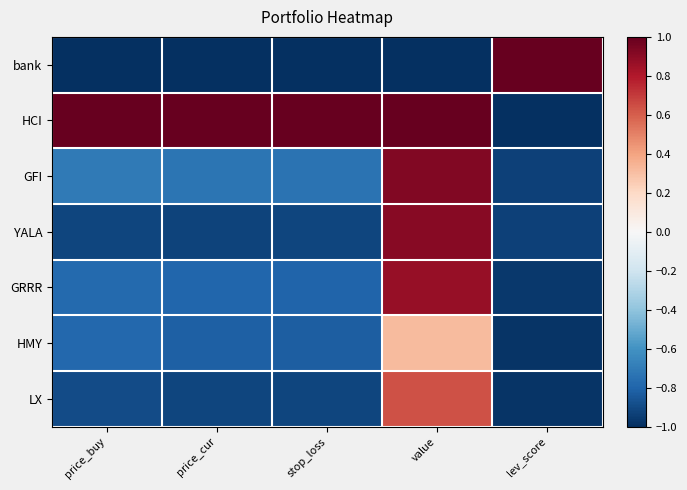

How many series are shown in this chart?

7